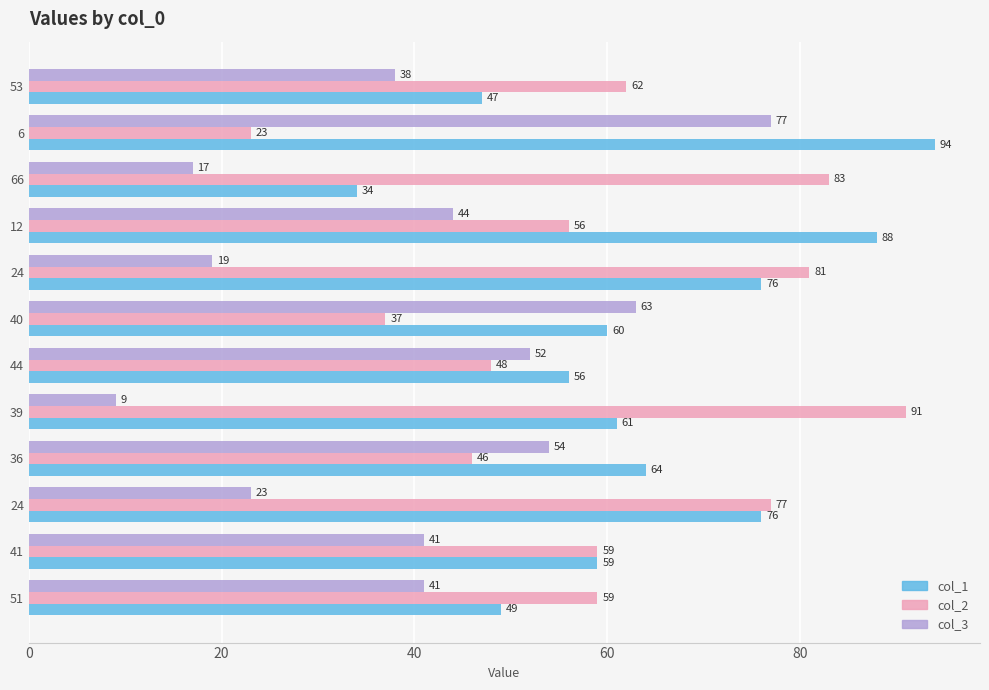

Reading left to right, what are all the values shown in this chart?

col_1: 49	59	76	64	61	56	60	76	88	34	94	47
col_2: 59	59	77	46	91	48	37	81	56	83	23	62
col_3: 41	41	23	54	9	52	63	19	44	17	77	38